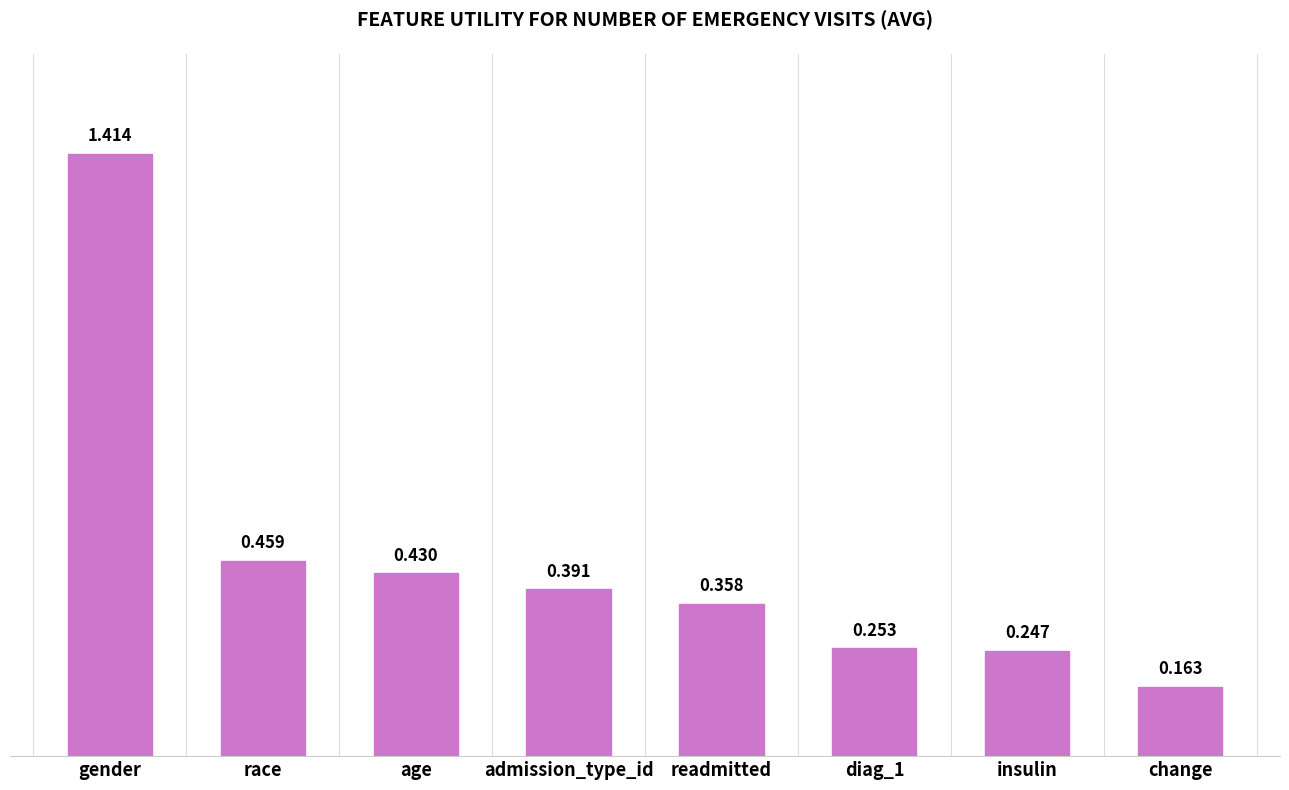

At which label is the value closest to 0?

change